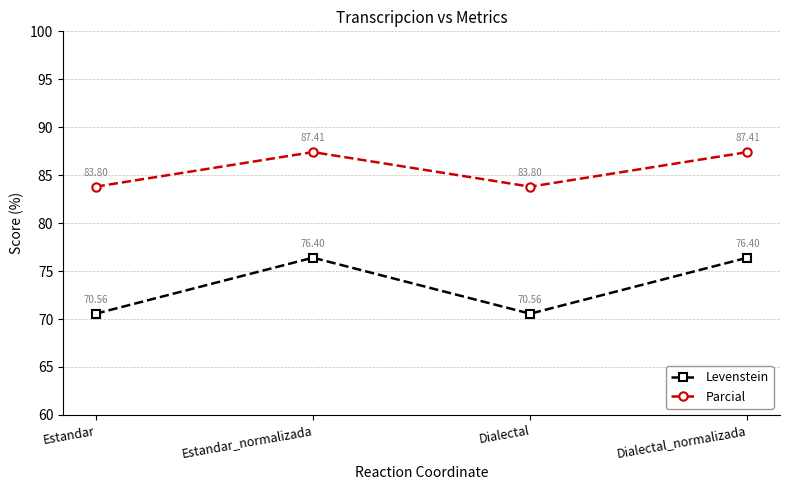

What is the difference between the highest and lowest values at Estandar?

13.2